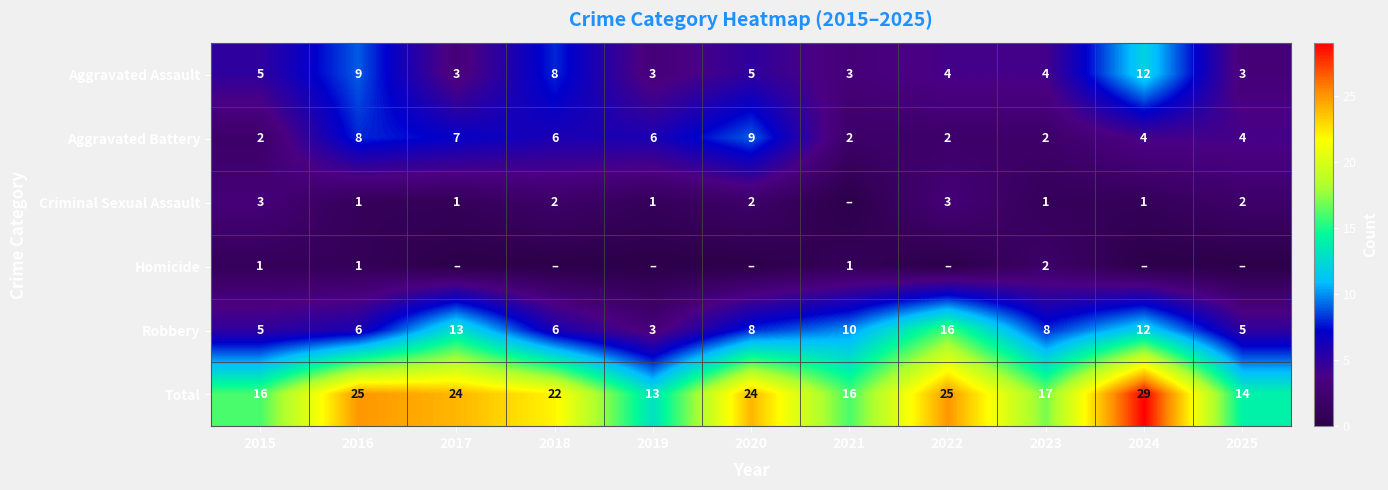

How many categories are shown in the chart?

11